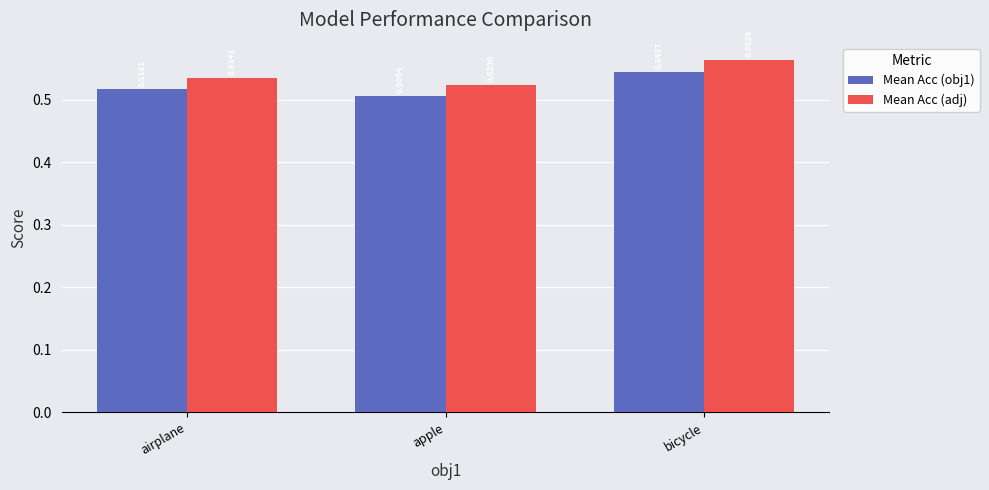

At which category is the sum across all series the highest?

bicycle